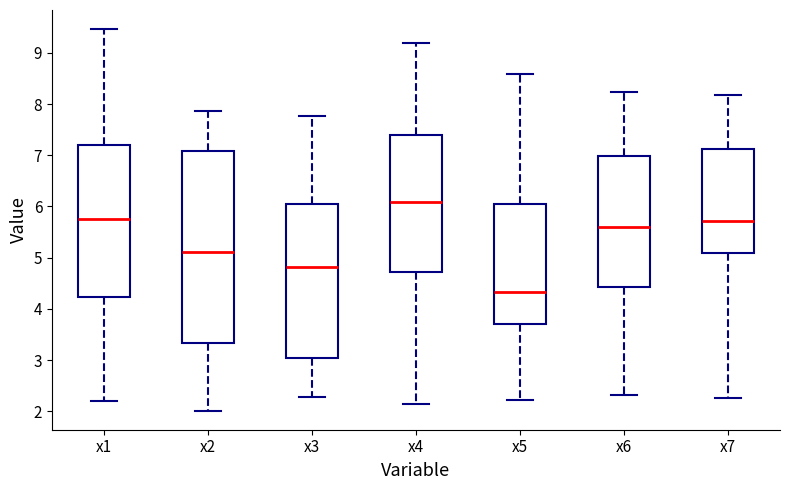

Where does the median line of the box for x6 sit on the y-axis? The values are not printed on the chart, so give them approximately, as read against the axis.

5.6